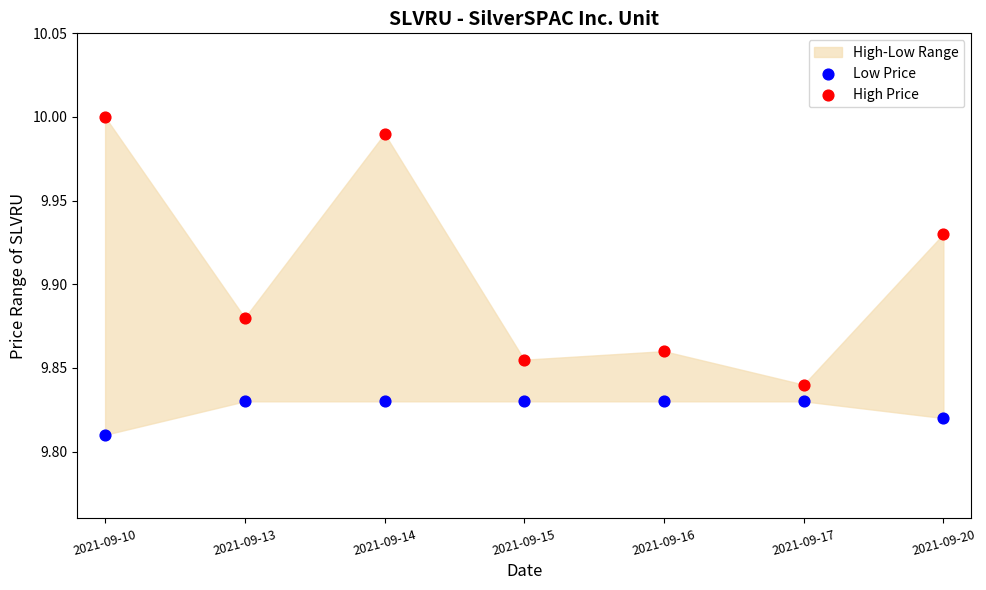

Which series has the widest spread of Y values?

High Price